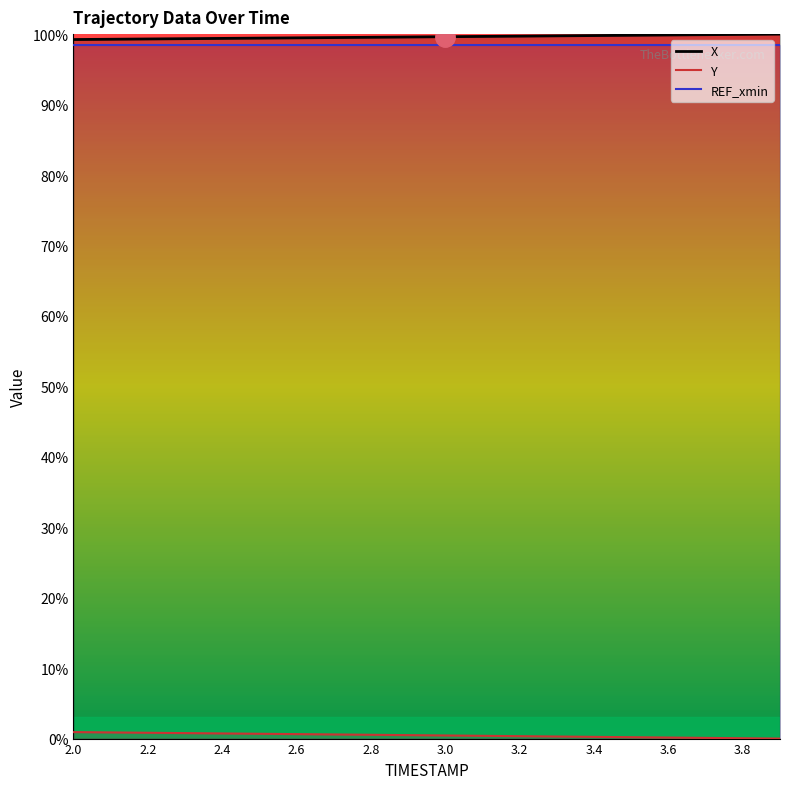

What is the highest value of the X series?

100.0